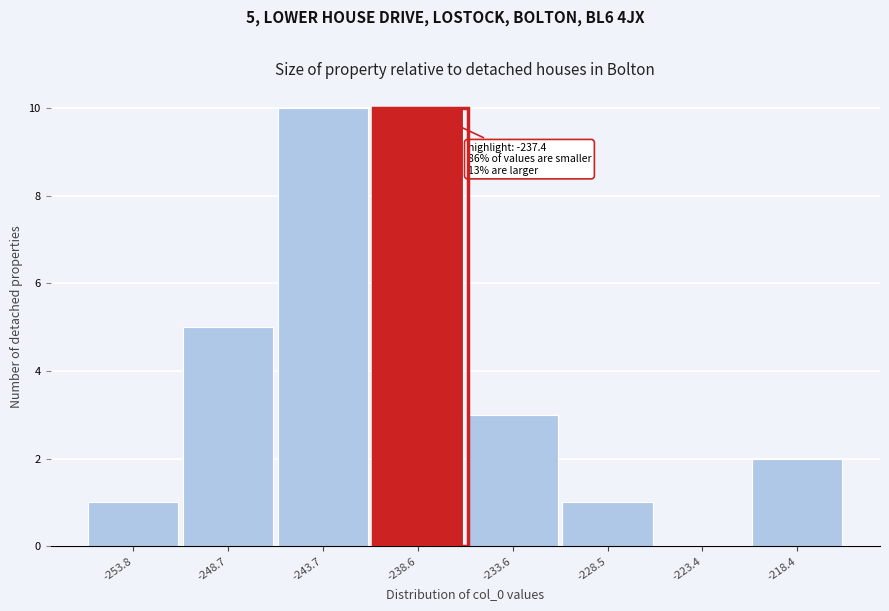

Reading left to right, list all the values displayed in this chart.

-253.8=1	-248.7=5	-243.7=10	-238.6=10	-233.6=3	-228.5=1	-223.4=0	-218.4=2